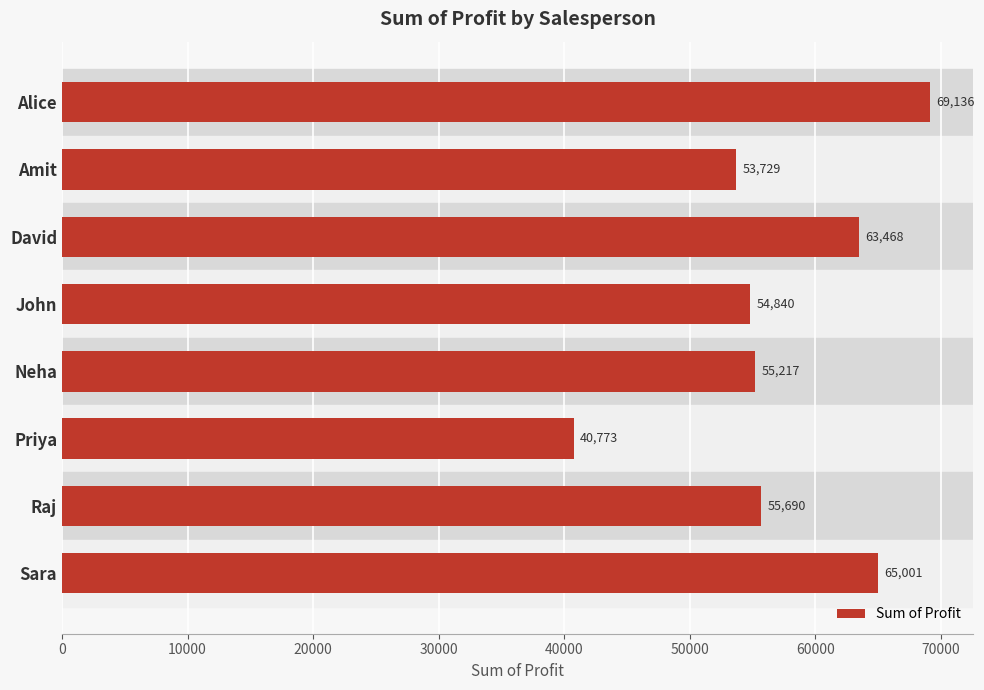

What position from the bottom is Neha?

4